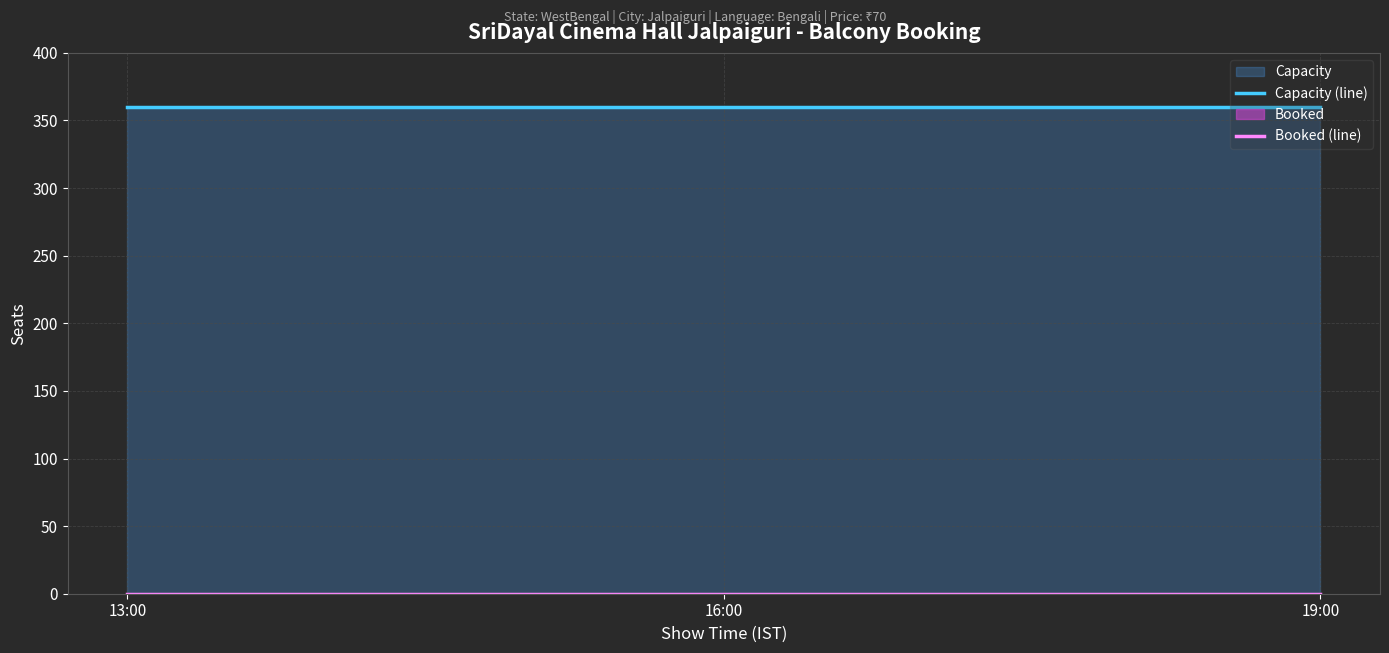

At which label does Capacity (line) reach its minimum?

13:00